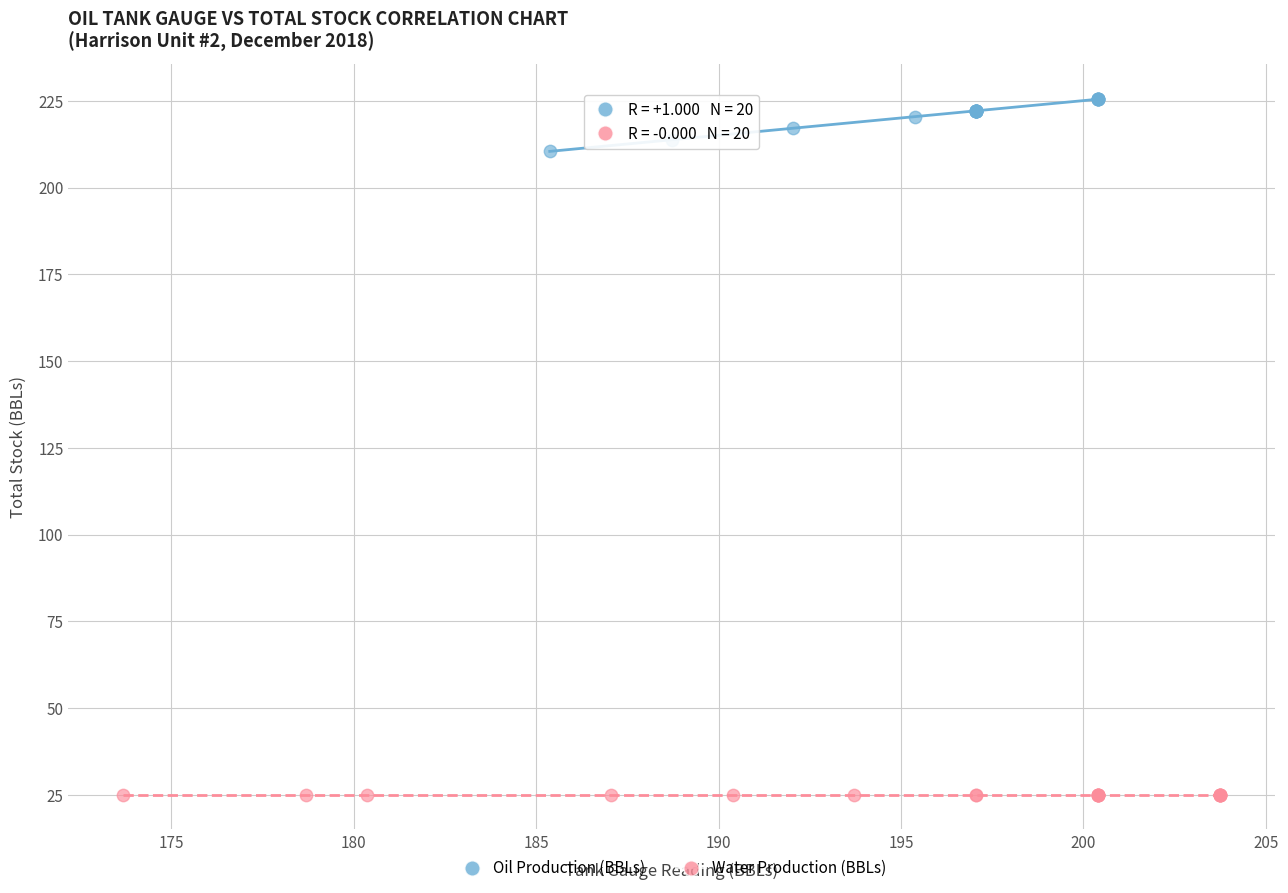

Which series reaches the minimum Y coordinate?

Water Production (BBLs)